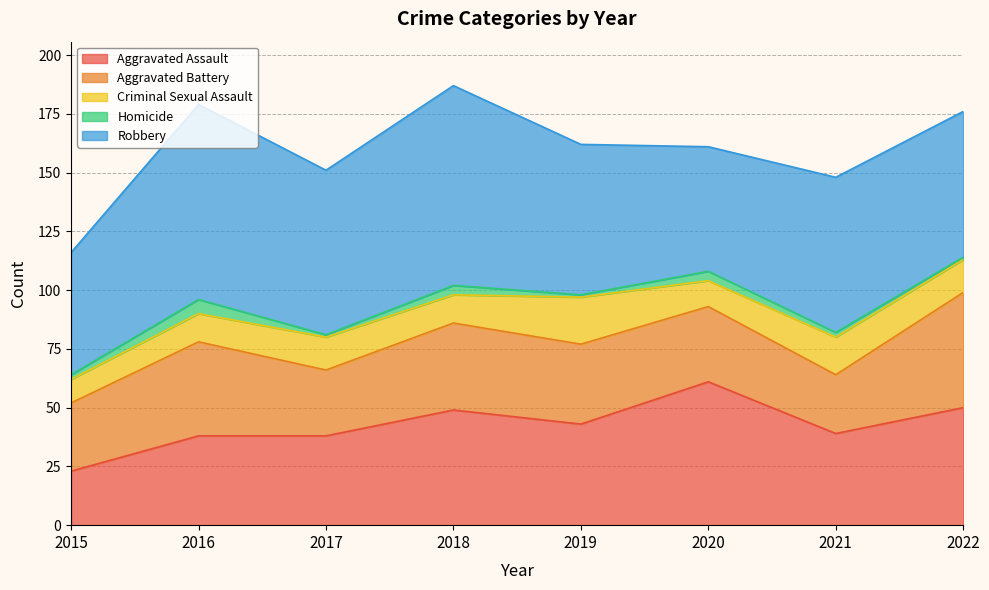

True or false: Aggravated Battery and Criminal Sexual Assault cross at least once.

False